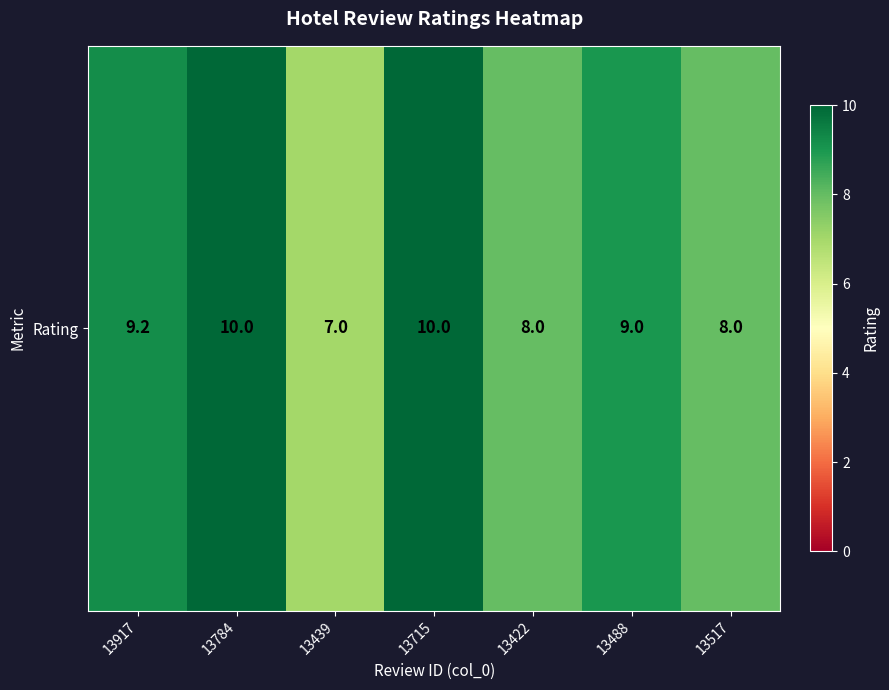

What is the average value?

8.7